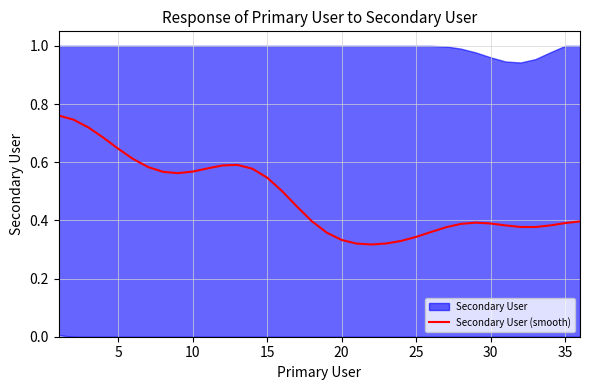

True or false: Secondary User (smooth) has a value of 0.1 at 30.

False